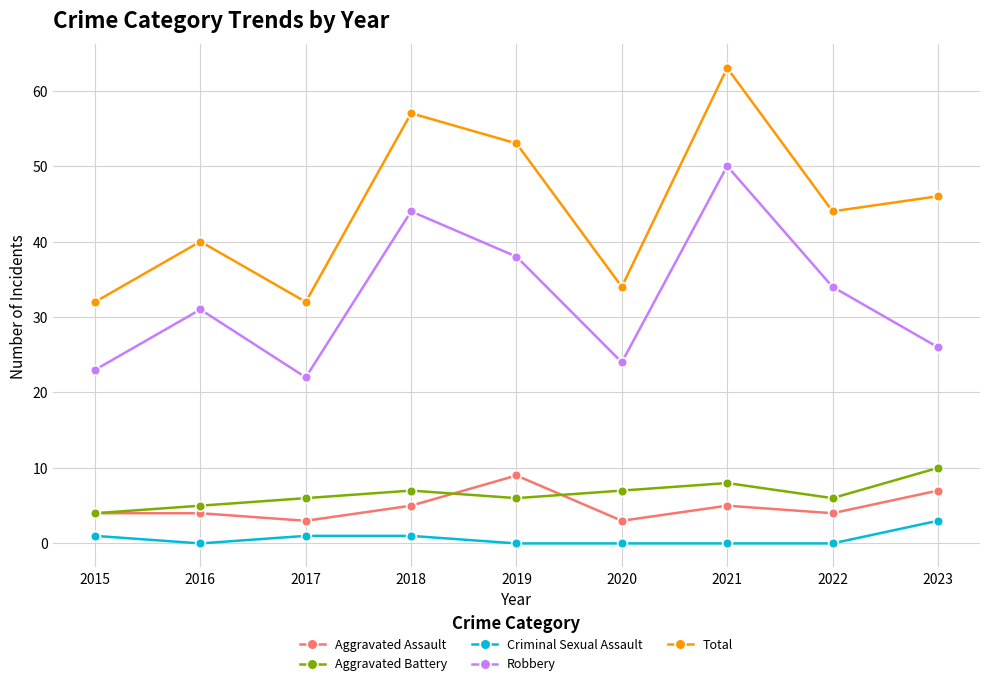

At how many categories does at least one series exceed 9?

9